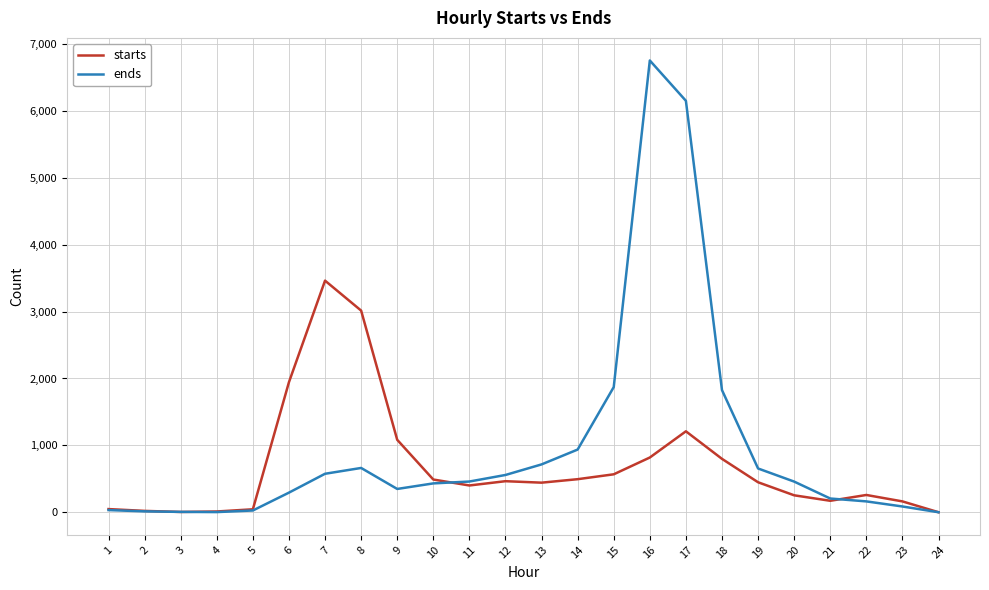

Which series has the widest spread of values?

ends